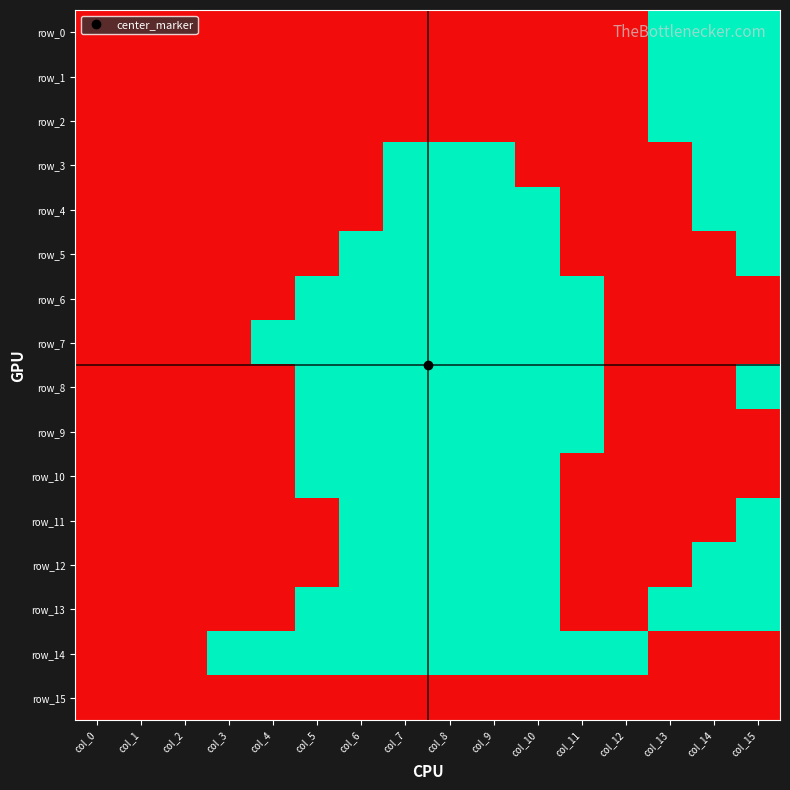

The row_3 series shows 1 at col_2. True or false?

False